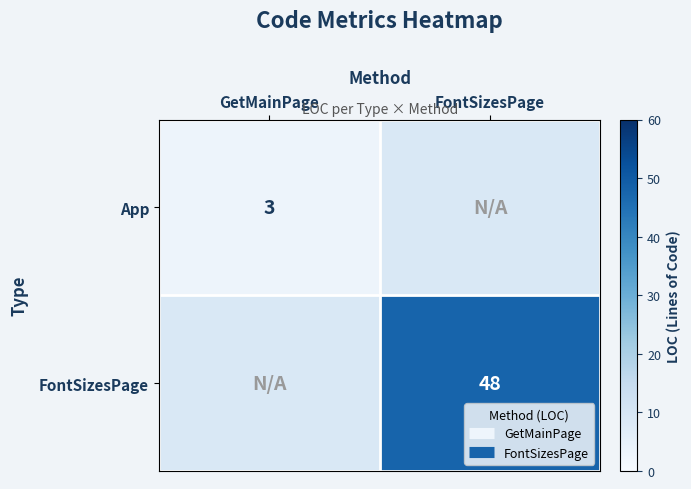

At how many categories does at least one series exceed 34?

1